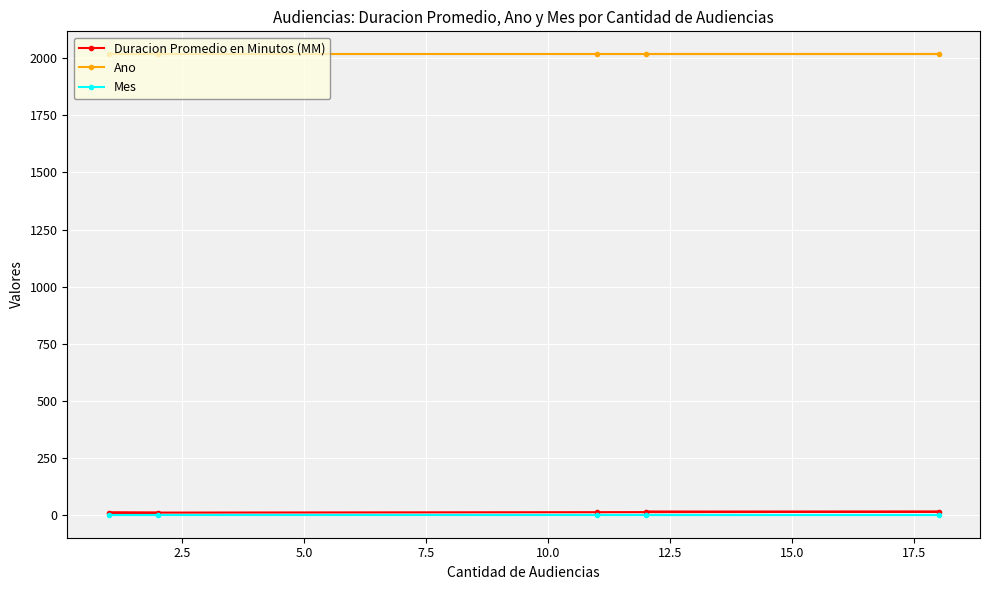

Which series has the largest total across all categories?

Ano